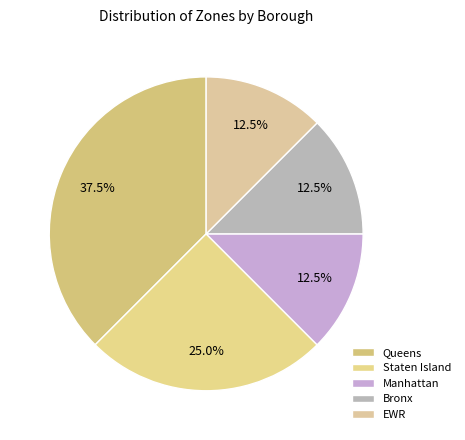

What percentage is the Queens slice, to the nearest percent?

38%